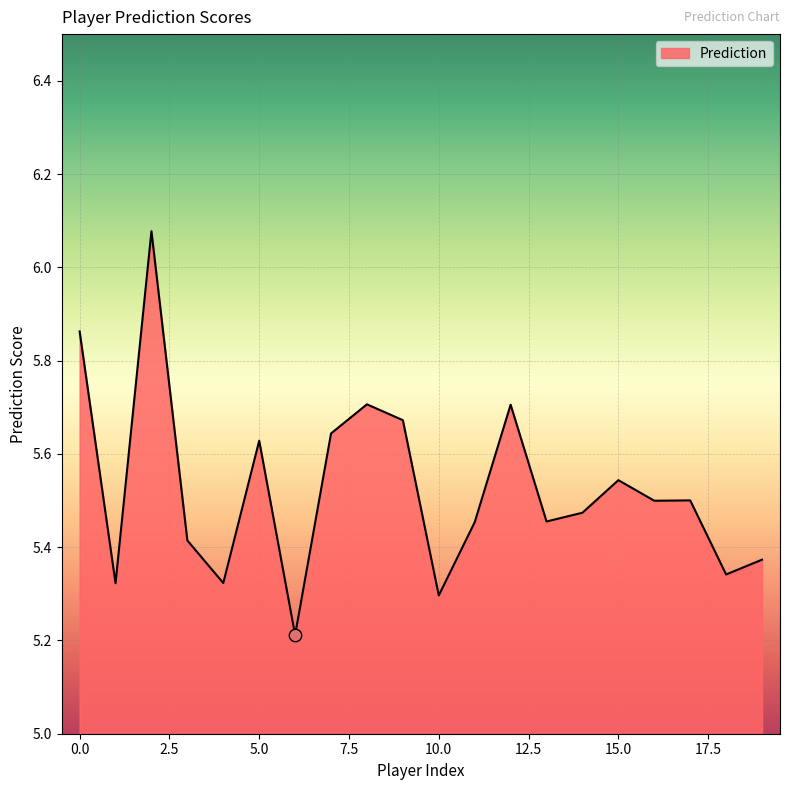

What is the minimum value shown in the chart?

5.2